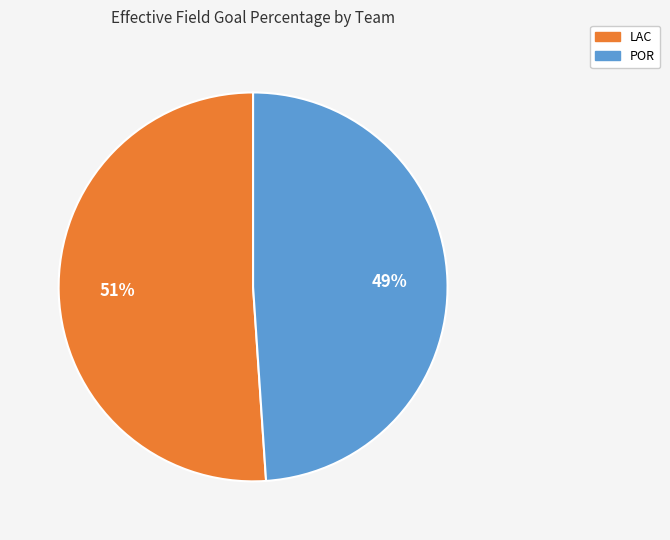

To the nearest percent, what percentage of the pie is LAC?

51%